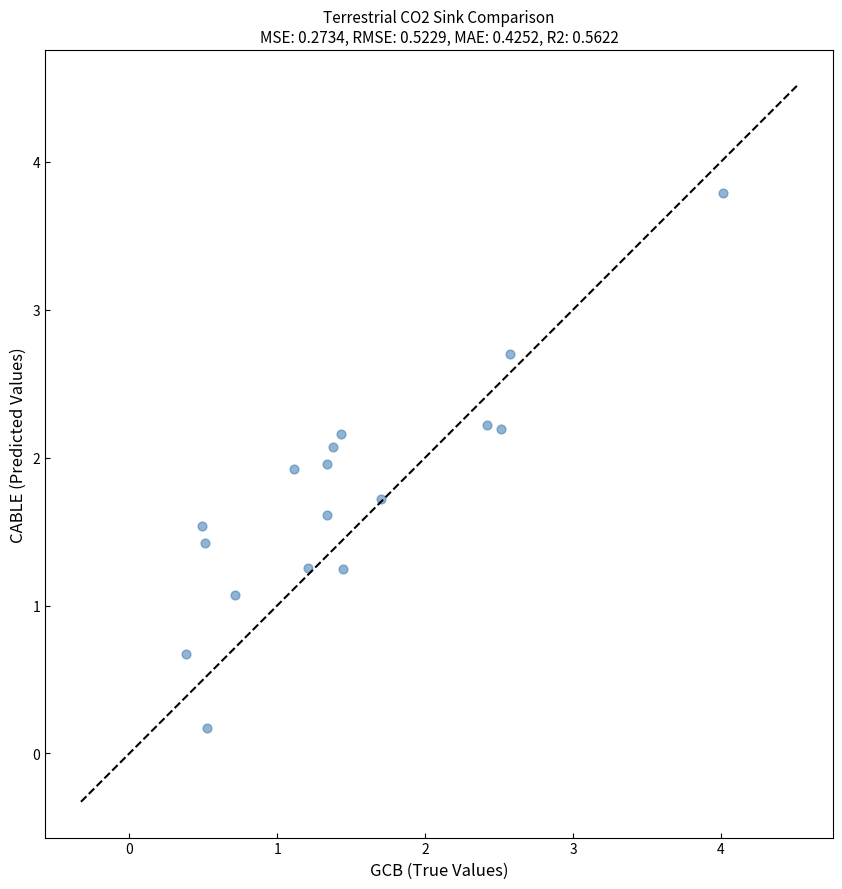

What Y value in the scatter plot is closest to 1?

1.1